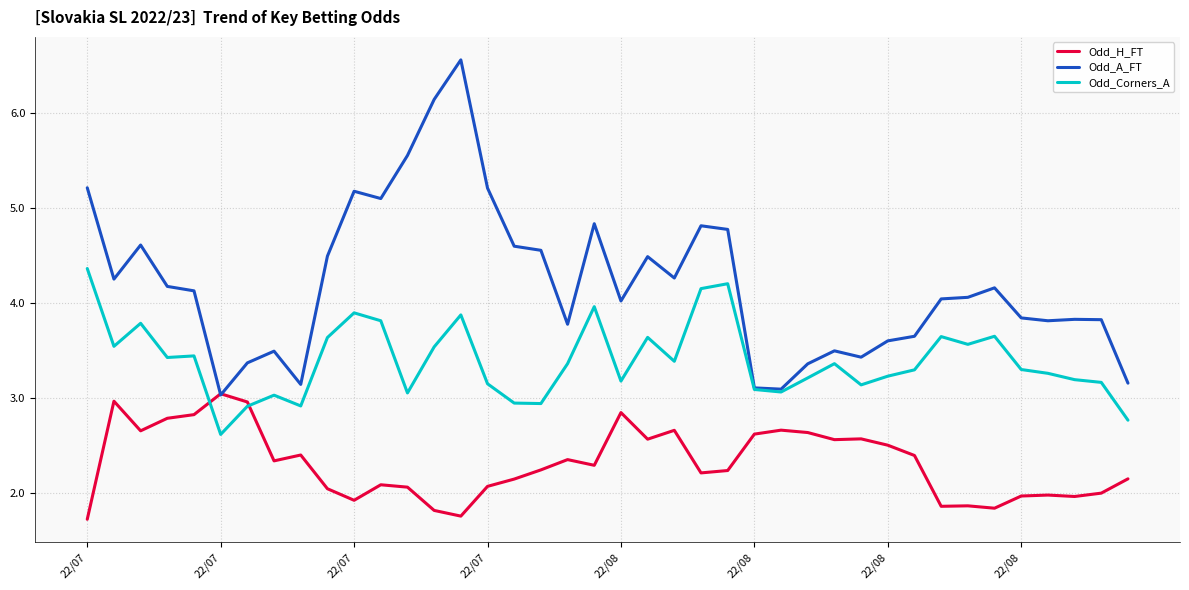

List the series in order of their peak value, highest first.

Odd_A_FT, Odd_Corners_A, Odd_H_FT